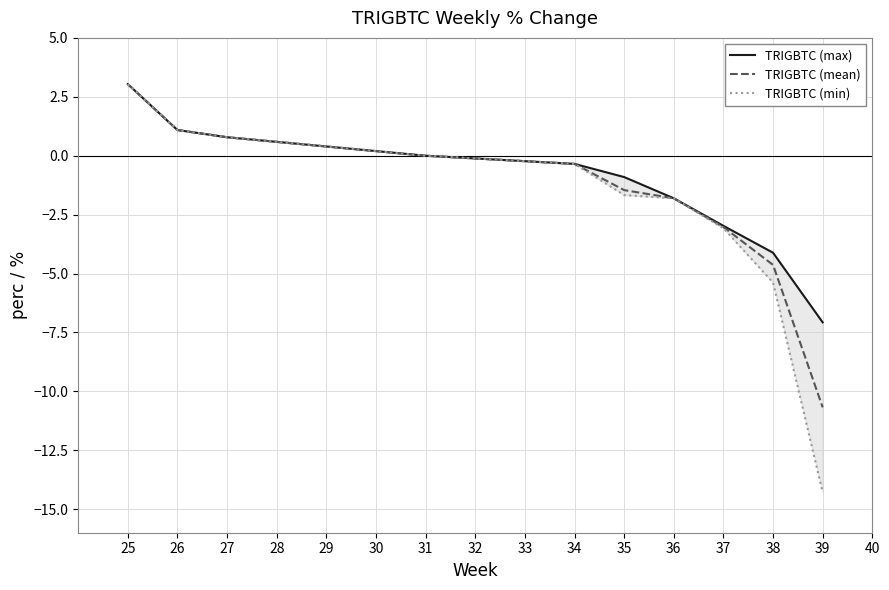

What is the minimum value for TRIGBTC (mean)?

-10.7